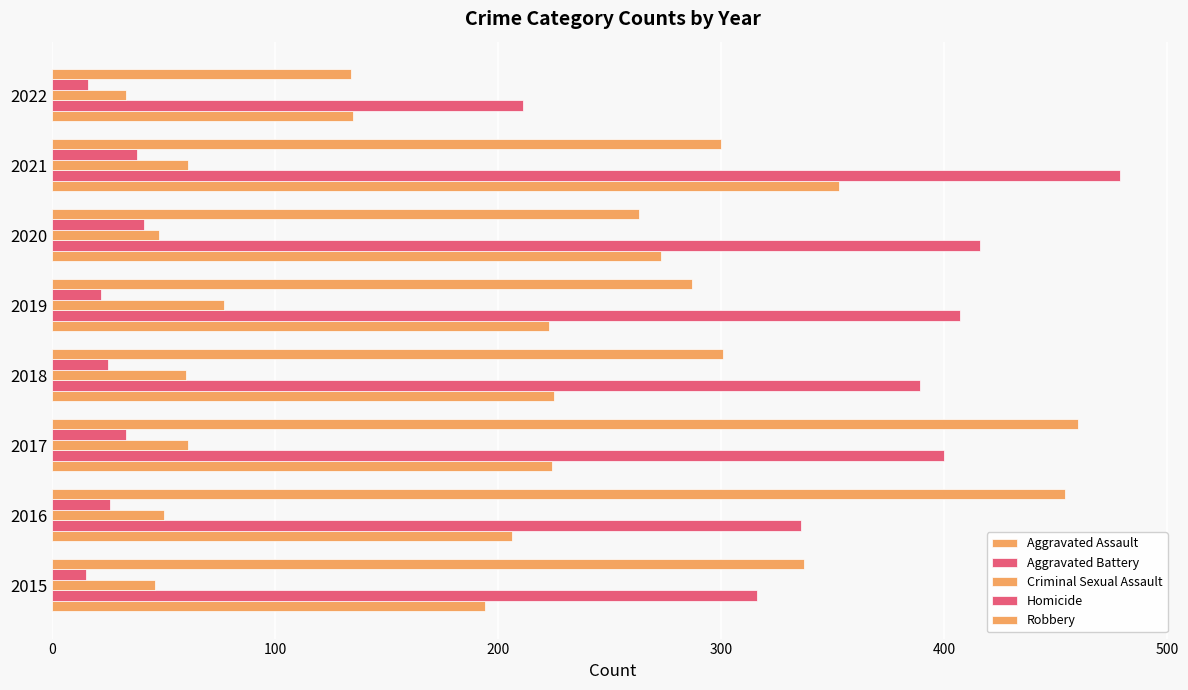

Count the number of data series in this chart.

5